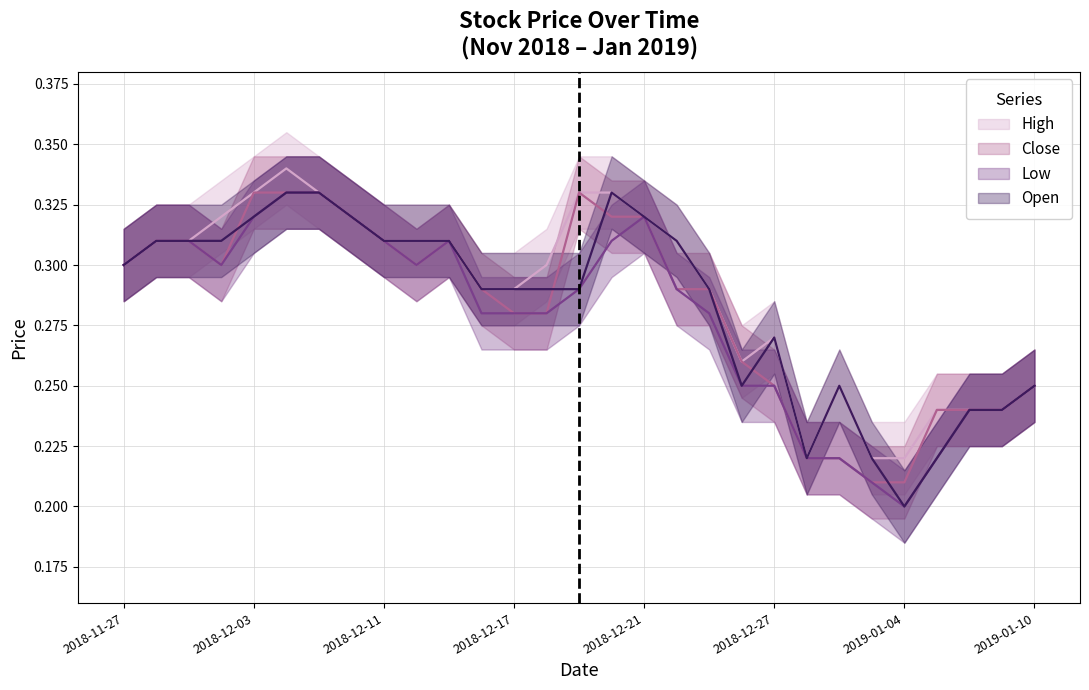

At which category does the chart reach its peak across all series?

2018-12-04